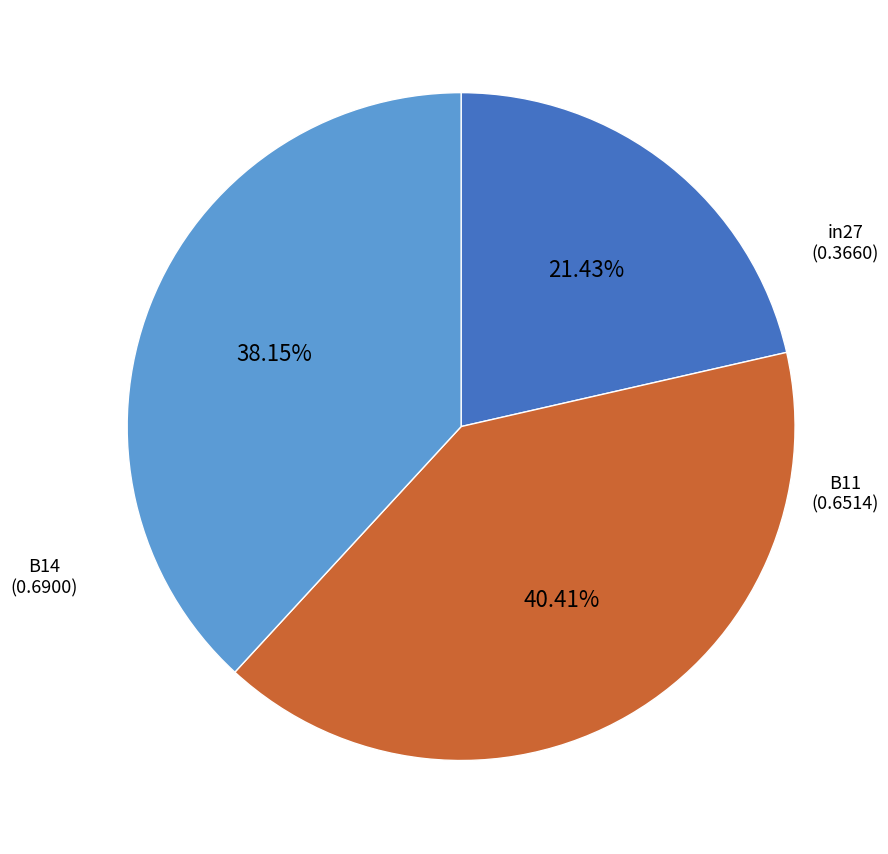

Which category has the biggest portion of the pie?

B14